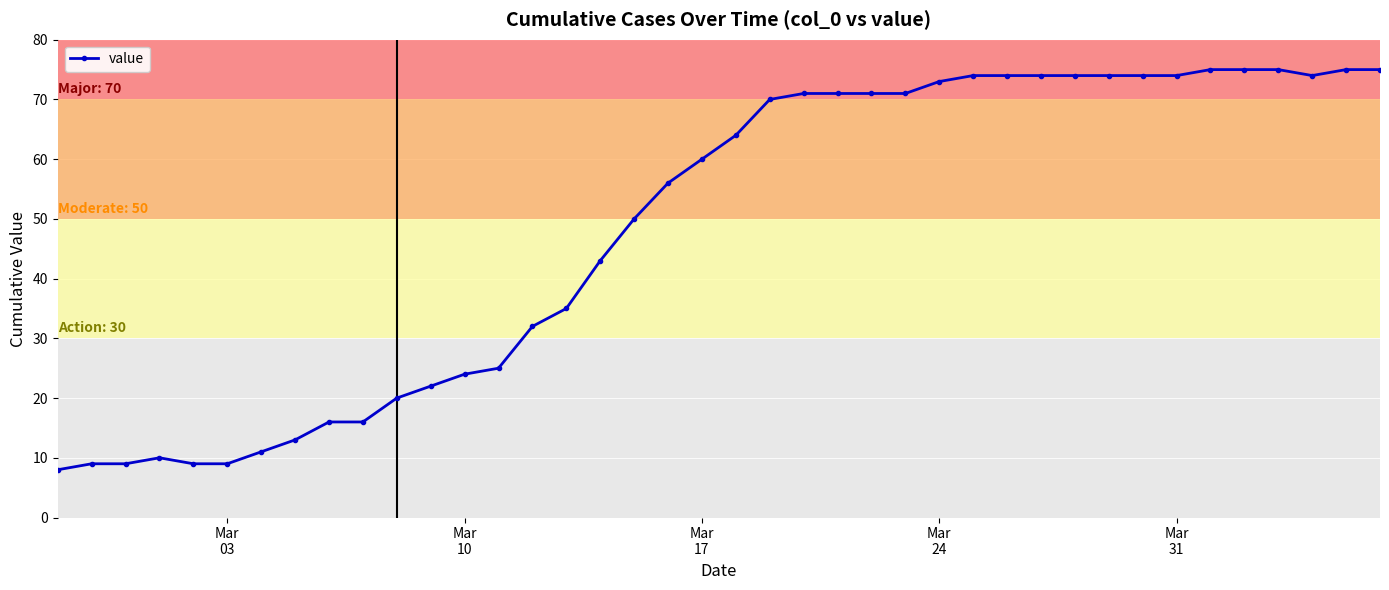

Reading left to right, extract all data points from this chart.

8	9	9	10	9	9	11	13	16	16	20	22	24	25	32	35	43	50	56	60	64	70	71	71	71	71	73	74	74	74	74	74	74	74	75	75	75	74	75	75